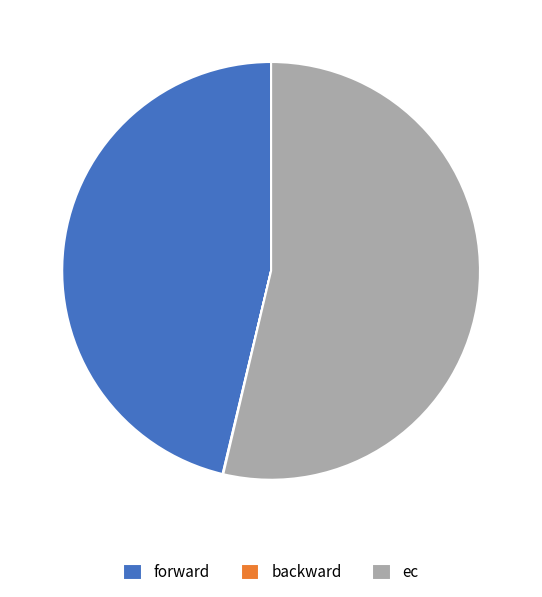

Which category accounts for the majority?

ec